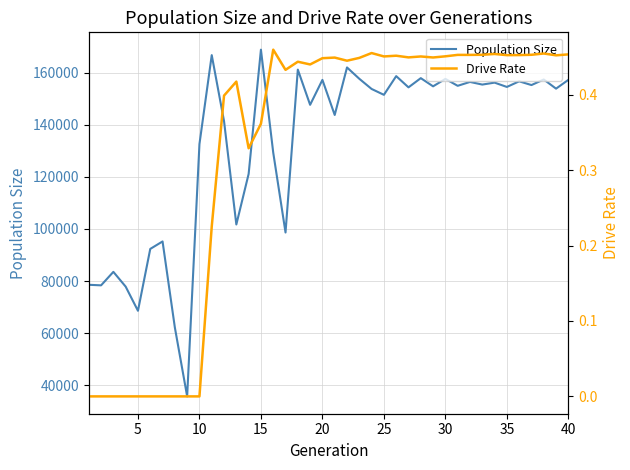

What is the lowest value of the Population Size series?

35661